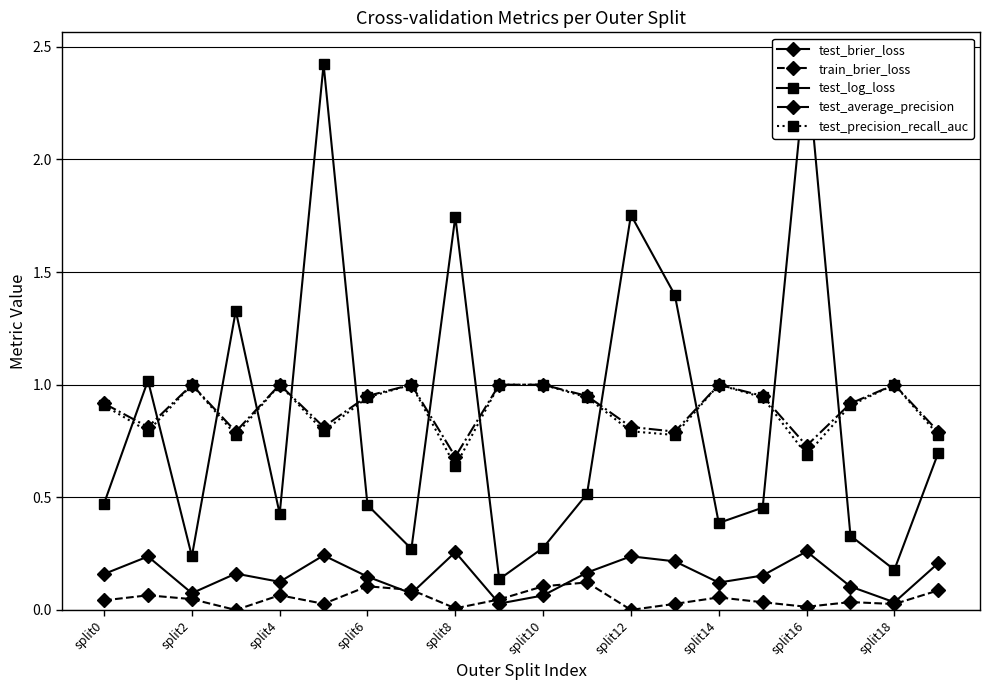

Reading left to right, what are all the values shown in this chart?

test_brier_loss: 0.2	0.2	0.1	0.2	0.1	0.2	0.1	0.1	0.3	0.0	0.1	0.2	0.2	0.2	0.1	0.2	0.3	0.1	0.0	0.2
train_brier_loss: 0.0	0.1	0.0	0.0	0.1	0.0	0.1	0.1	0.0	0.0	0.1	0.1	0.0	0.0	0.1	0.0	0.0	0.0	0.0	0.1
test_log_loss: 0.5	1.0	0.2	1.3	0.4	2.4	0.5	0.3	1.7	0.1	0.3	0.5	1.8	1.4	0.4	0.5	2.4	0.3	0.2	0.7
test_average_precision: 0.9	0.8	1.0	0.8	1.0	0.8	0.9	1.0	0.7	1.0	1.0	0.9	0.8	0.8	1.0	0.9	0.7	0.9	1.0	0.8
test_precision_recall_auc: 0.9	0.8	1.0	0.8	1.0	0.8	0.9	1.0	0.6	1.0	1.0	0.9	0.8	0.8	1.0	0.9	0.7	0.9	1.0	0.8